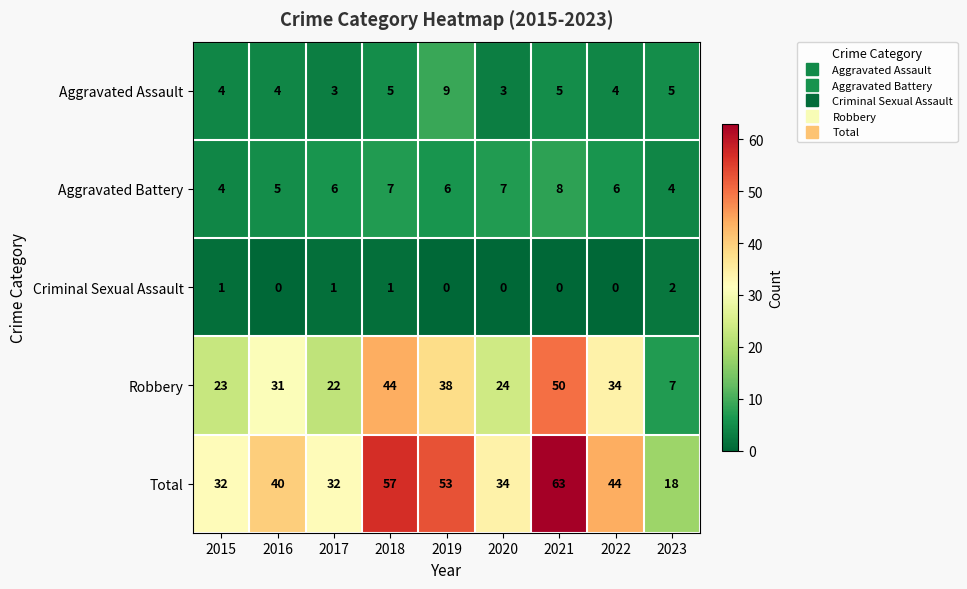

Which series has the largest total across all categories?

Total